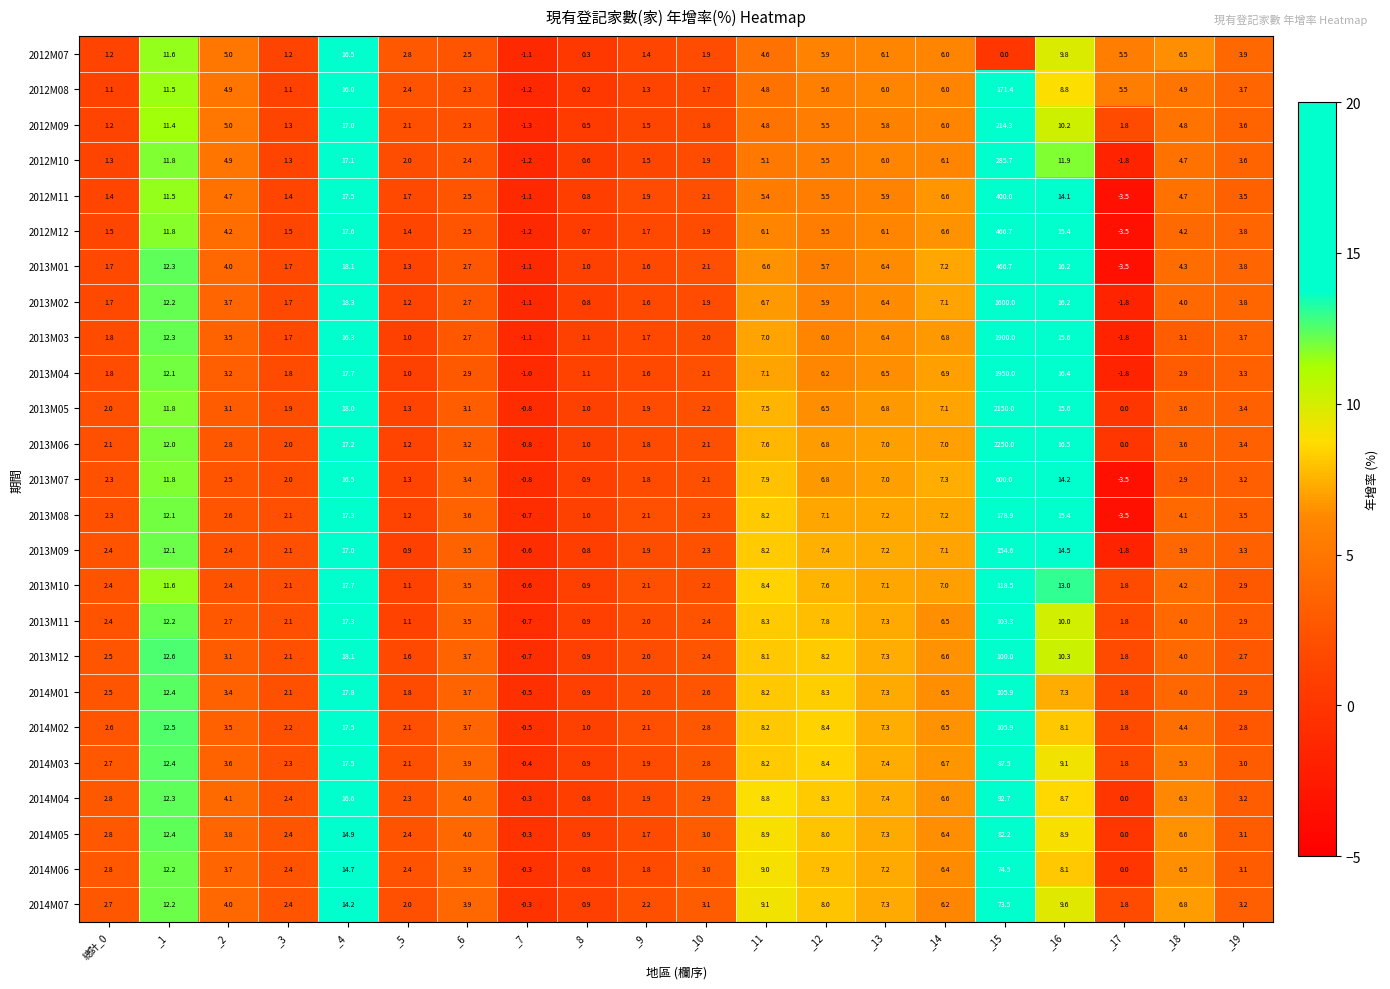

The 2014M06 series shows 1.8 at _9. True or false?

True